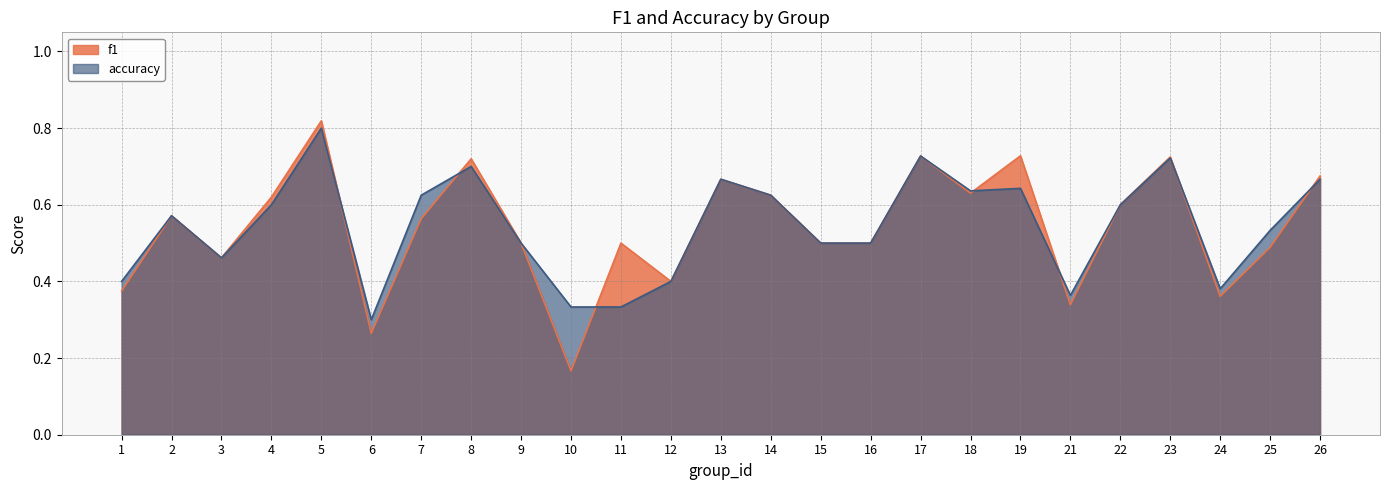

What is the value of the accuracy point at the 25th from the left?

0.7